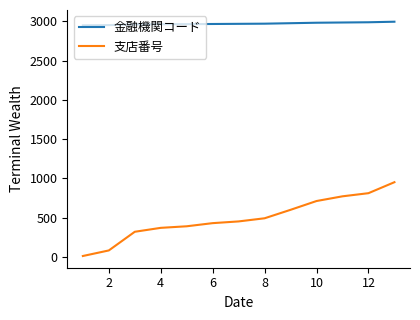

Which series has the largest range (max minus min)?

支店番号